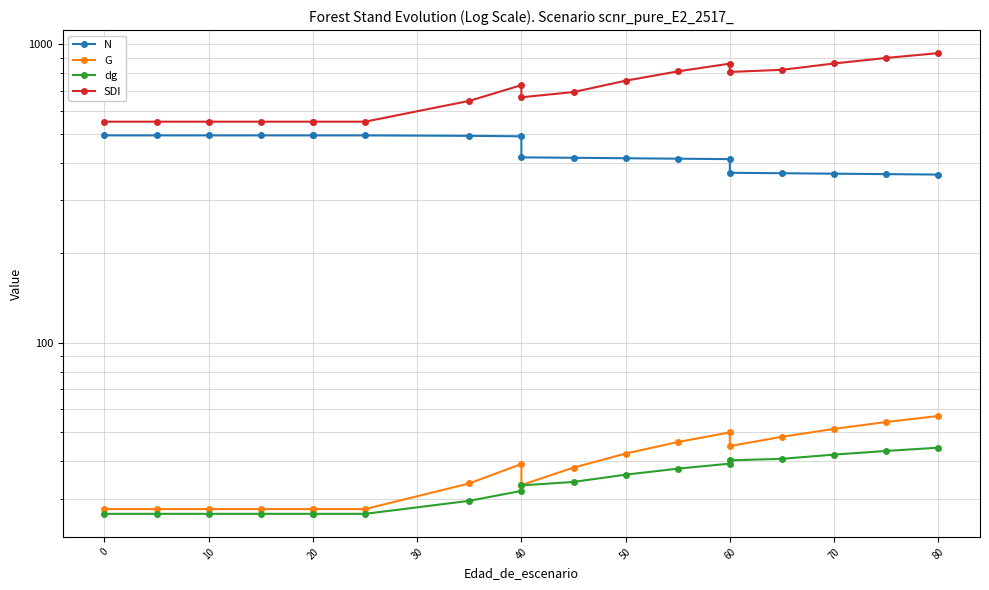

How many data points in dg are above 33?

10